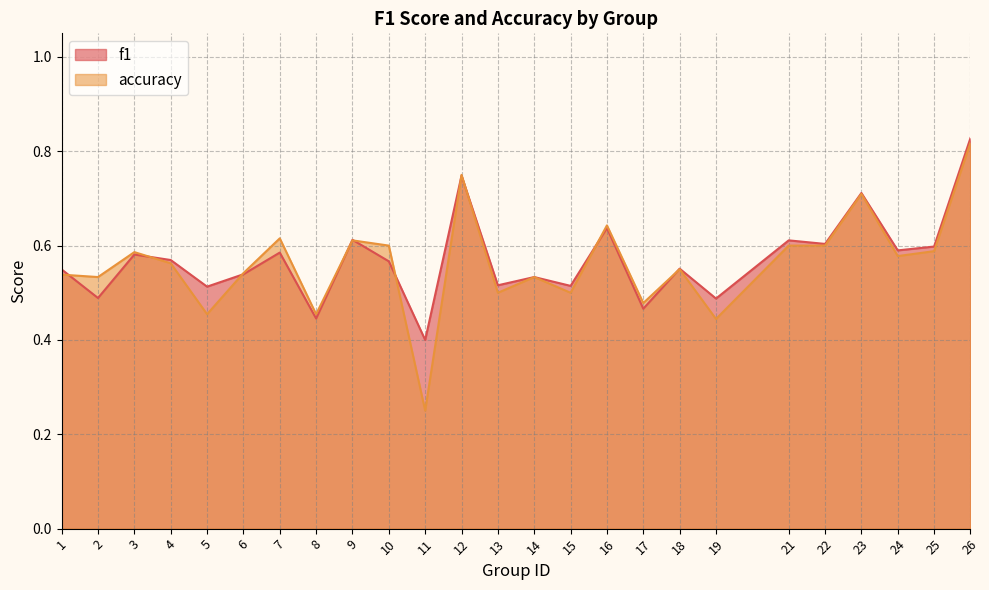

Between 9 and 24, which series saw the biggest shift?

accuracy